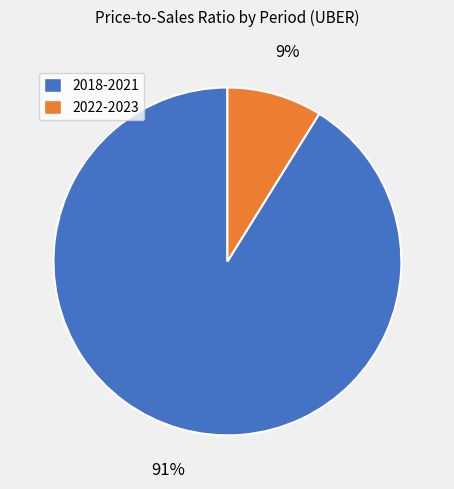

To the nearest percent, what is the difference between the largest and smallest slice percentages?

82%